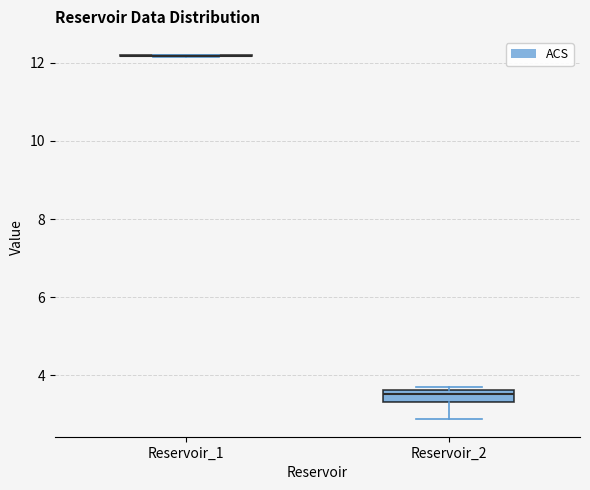

Comparing the boxes themselves (not the whiskers), which one is the tallest?

Reservoir_2